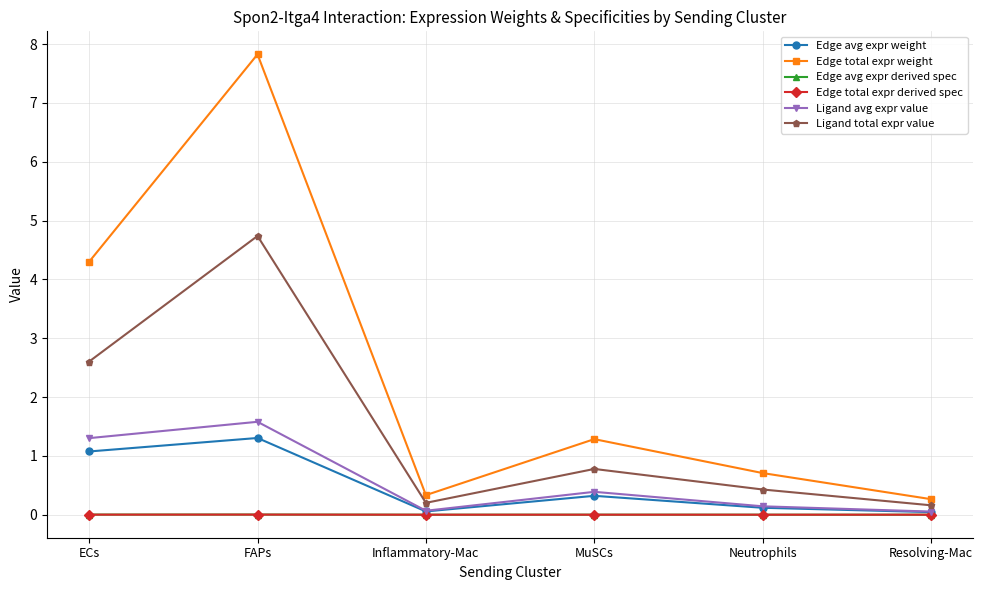

What is the maximum value shown in the chart?

7.8